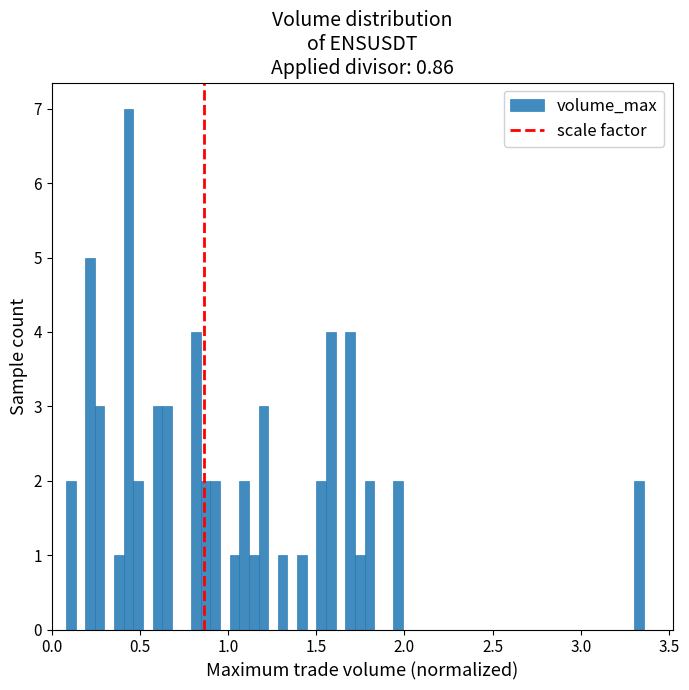

Around what value on the x-axis is the tallest bar? Give the approximate position of its centre, as read against the axis.

0.45